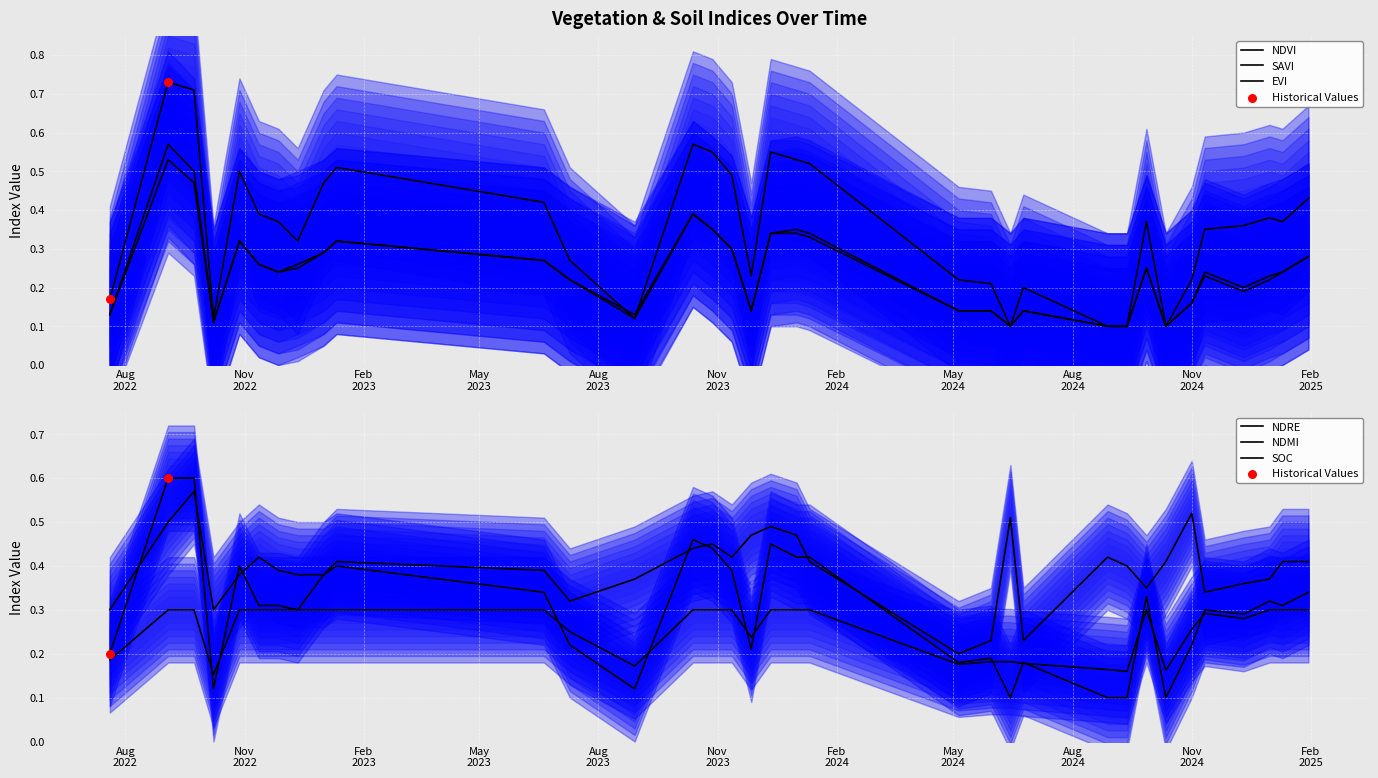

Which series has the widest spread of Y values?

ndvi